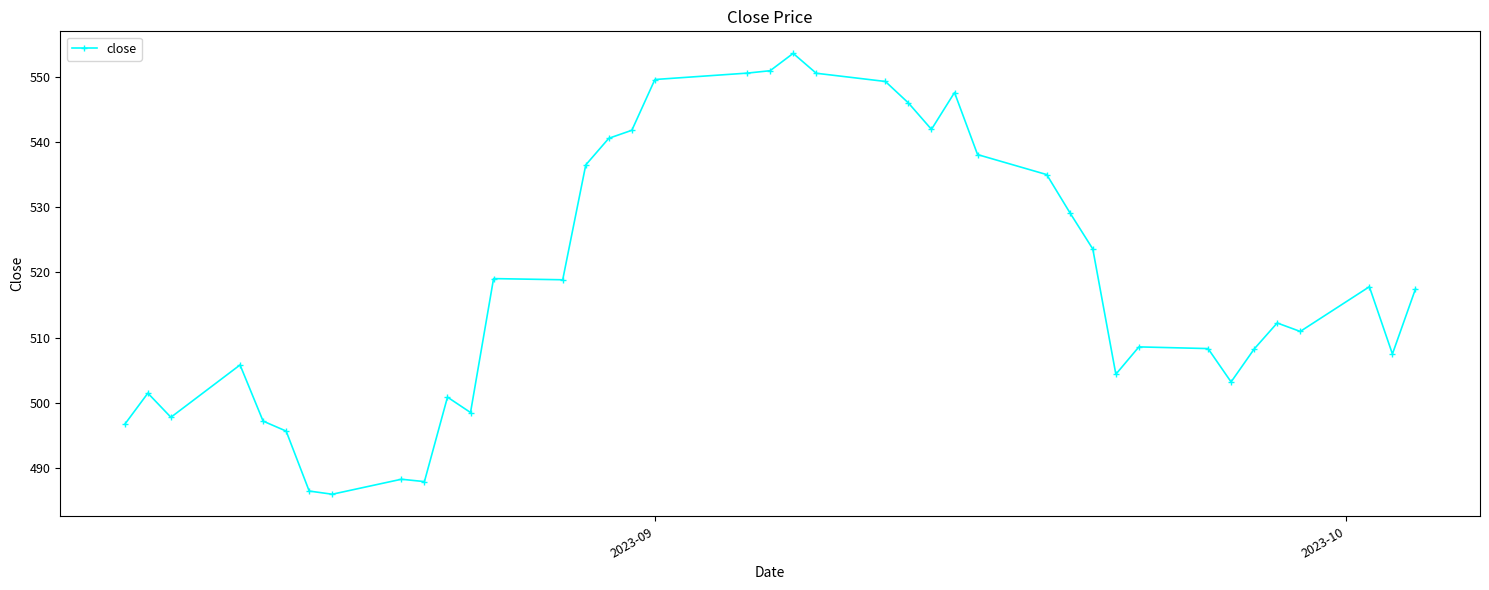

True or false: the data has more than 1 interior local peaks.

True